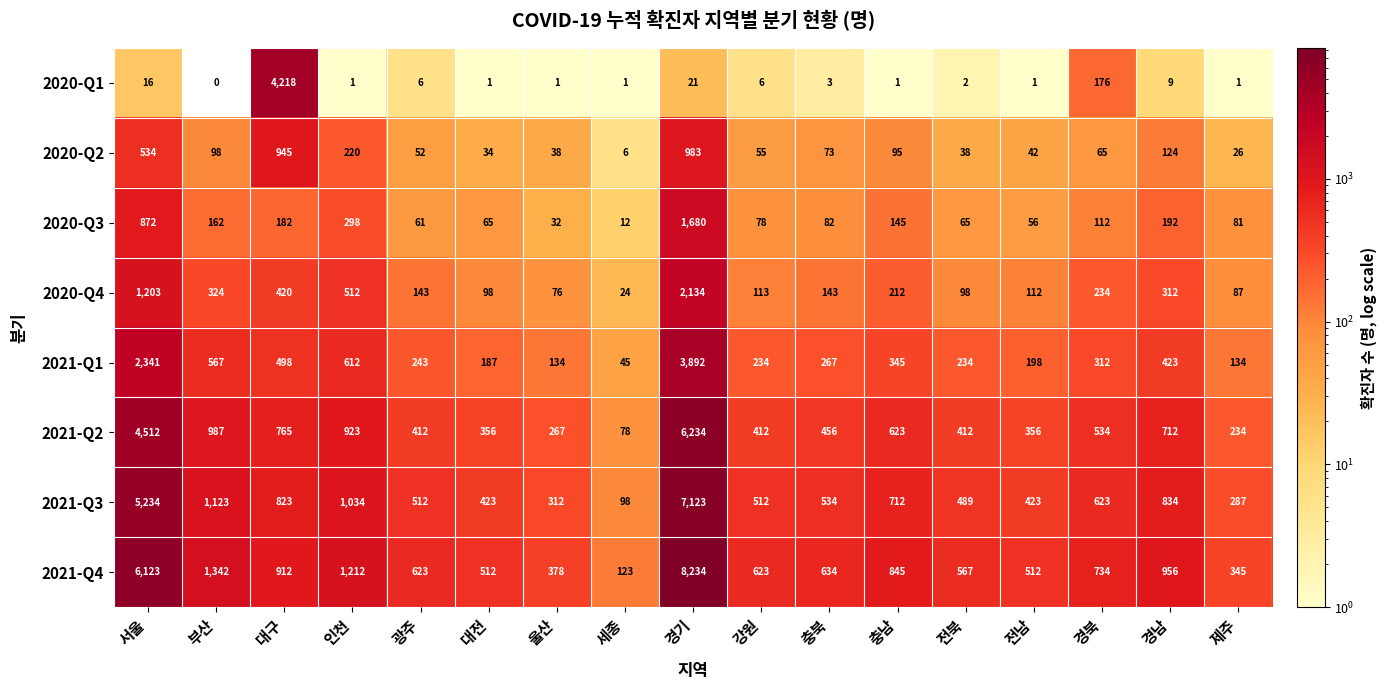

At which label does 2020-Q3 first exceed 82?

서울